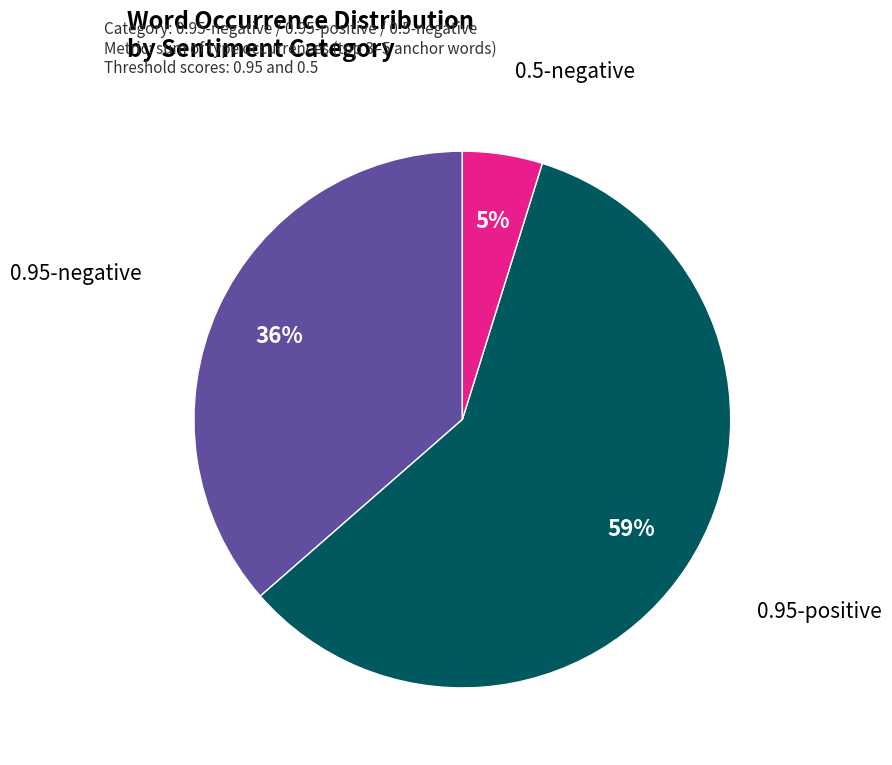

How many slices are in this pie chart?

3